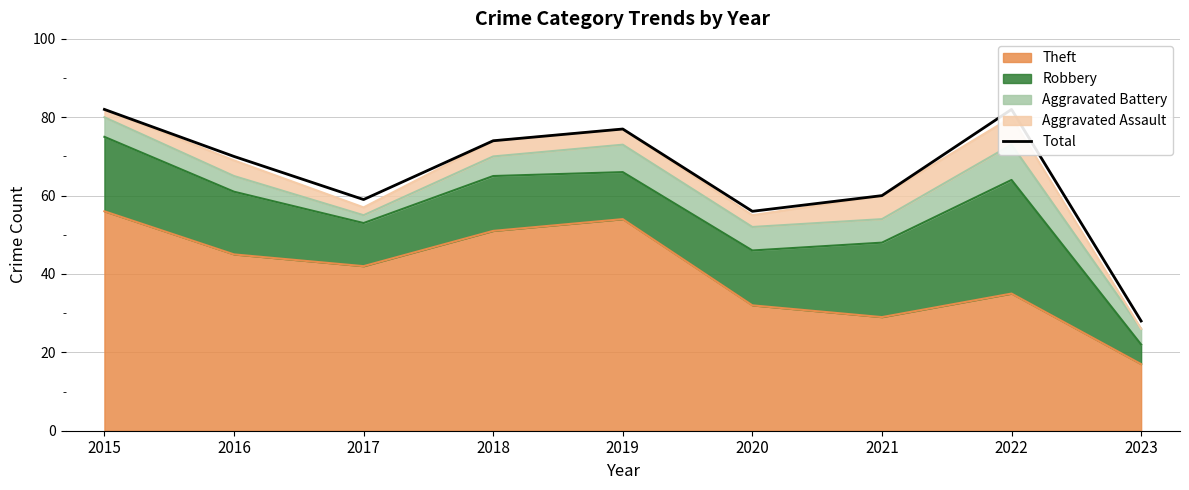

Reading left to right, what are all the values shown in this chart?

82	70	59	74	77	56	60	82	28